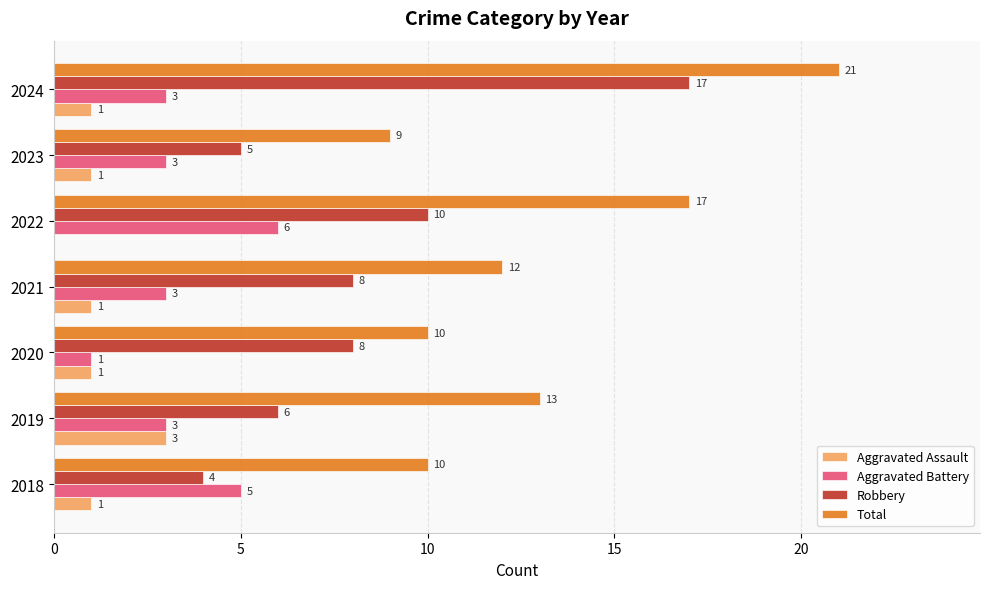

What is the sum of all Total values?

92